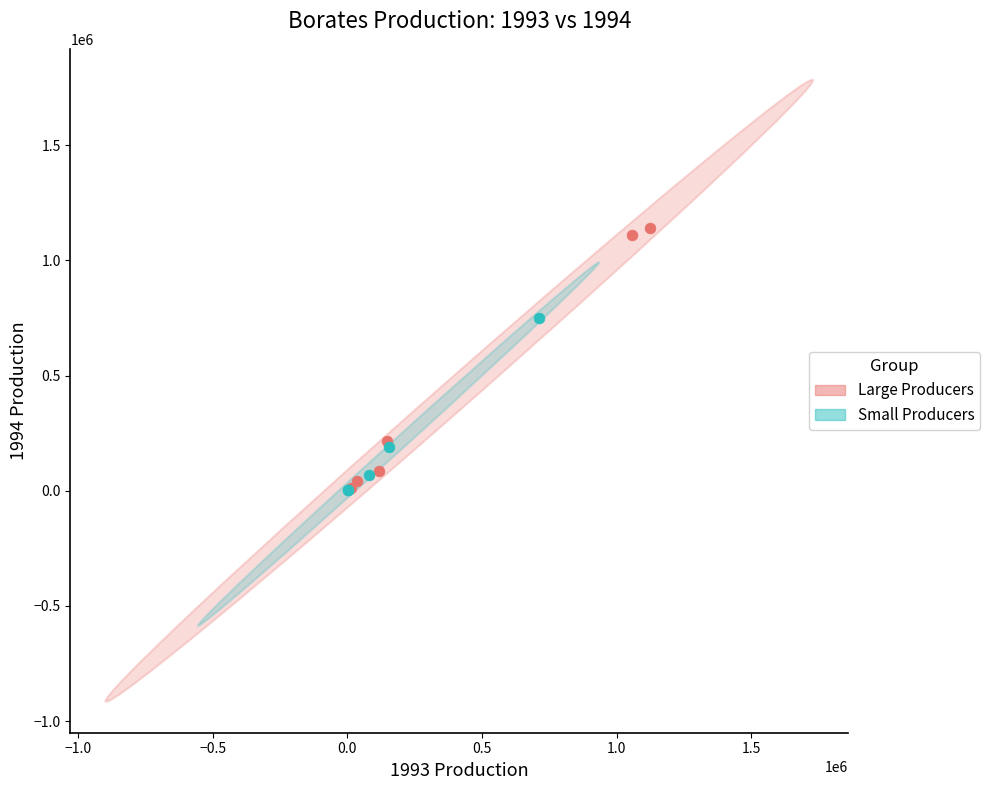

Which series has the widest spread of Y values?

Large Producers